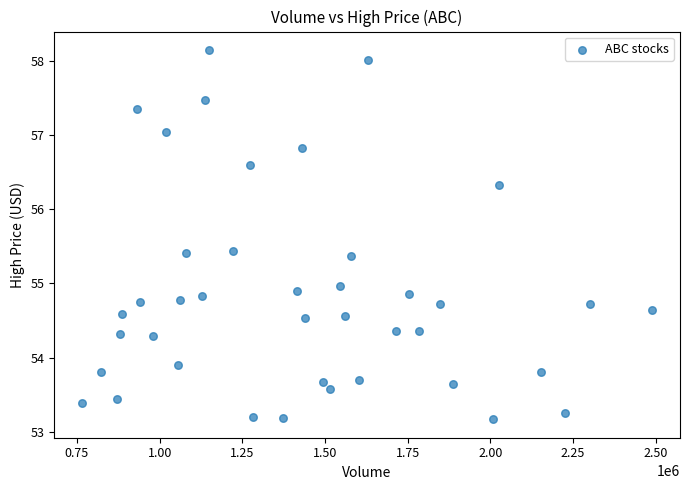

What is the range of Y values (max minus min)?

5.0